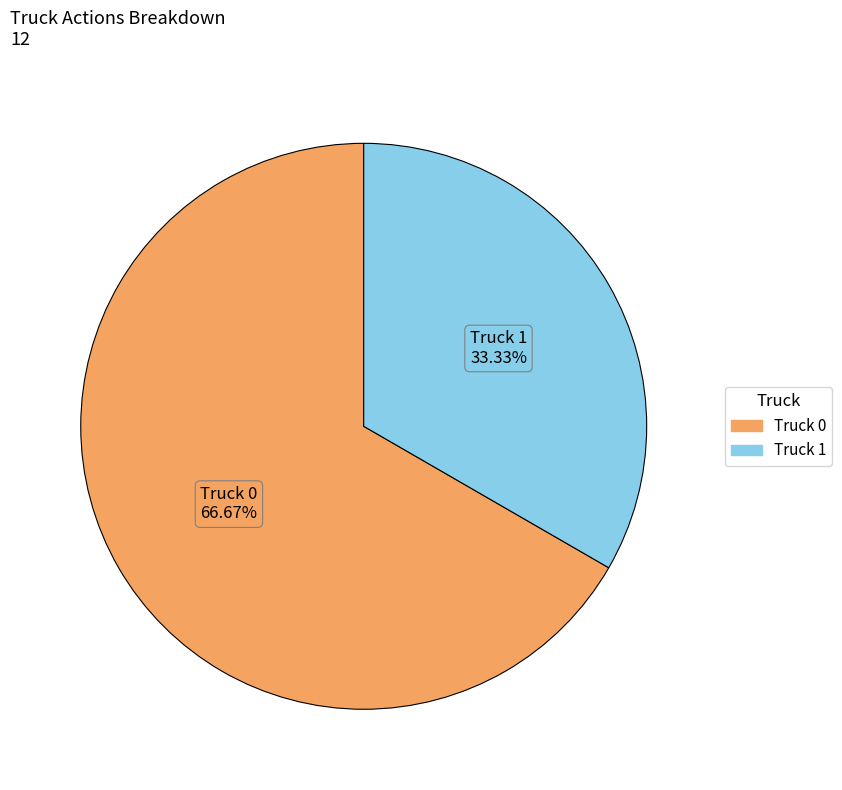

To the nearest percent, what is the average slice percentage?

50%